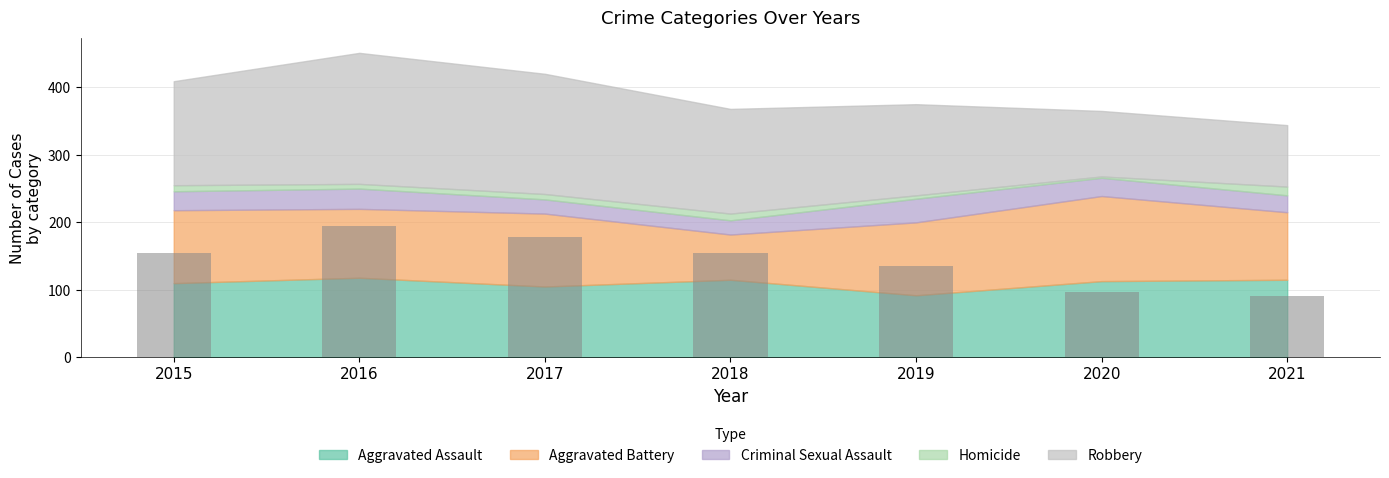

What is the value of the 6th bar from the left?

97